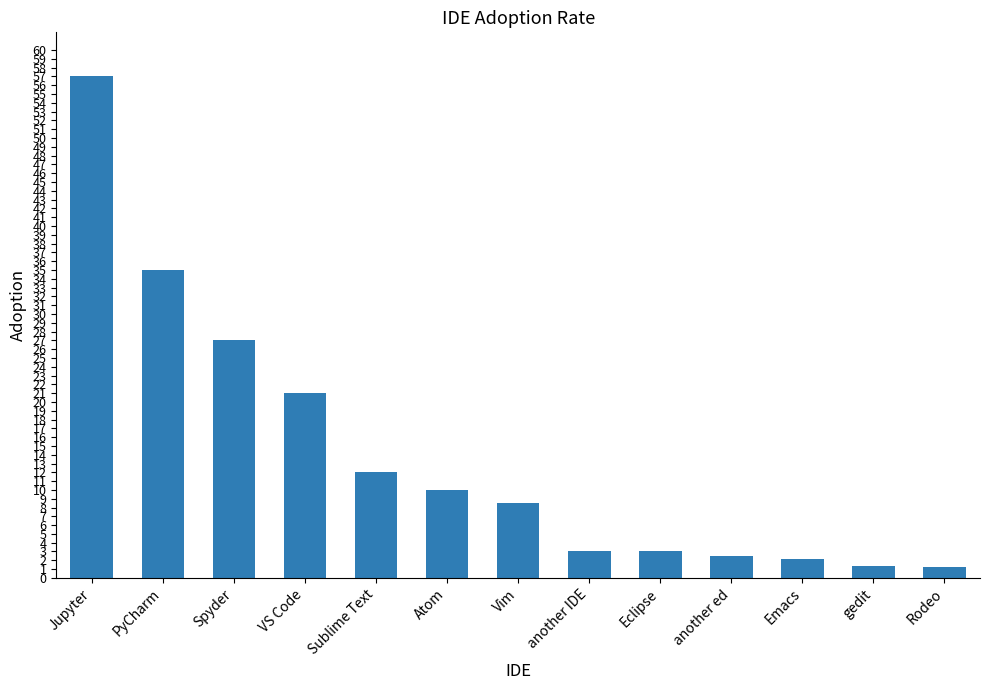

How many series are shown in this chart?

1